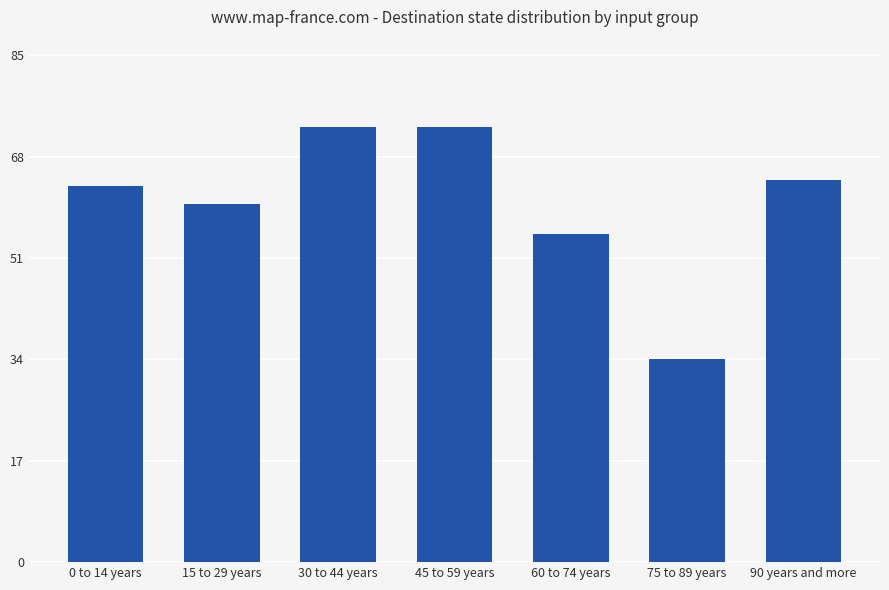

Read the value at 30 to 44 years, to the nearest 5.

75